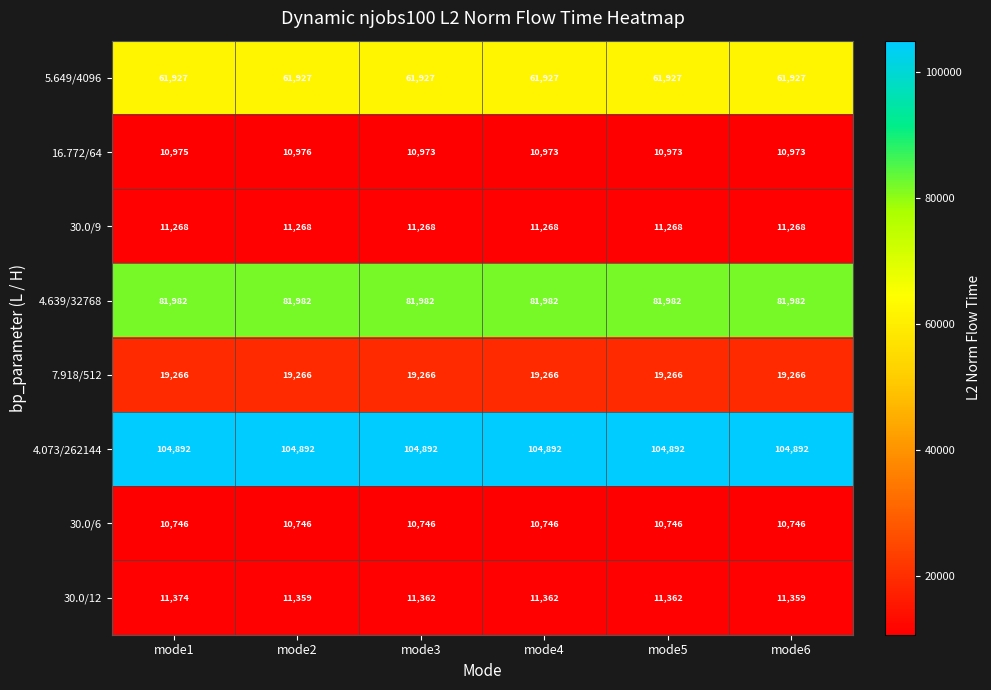

What is the maximum value shown in the chart?

104892